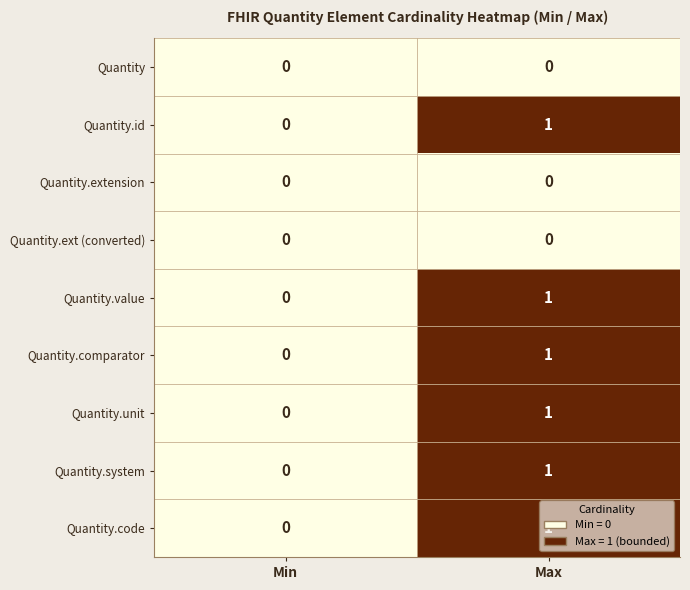

Is the value of Quantity.system at Min greater than the value of Quantity.code at Max?

No